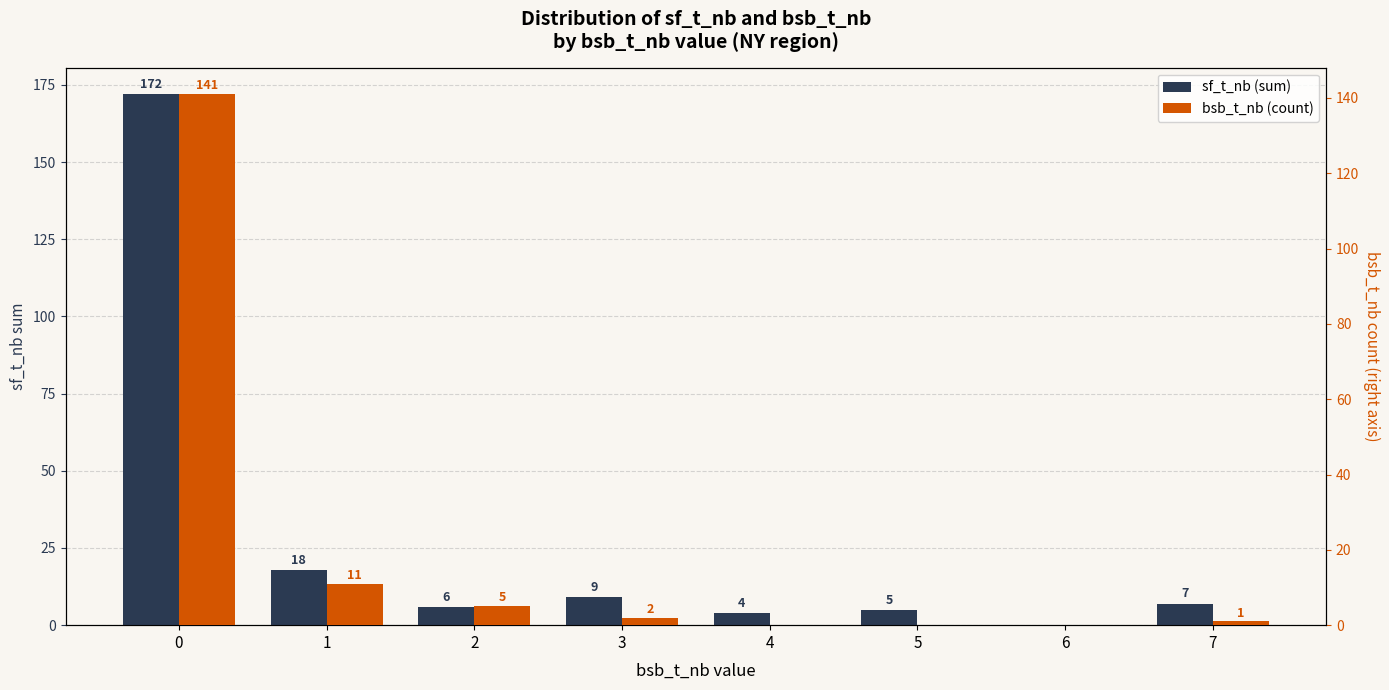

What is the difference between the second highest and minimum values in the sf_t_nb (sum) series?

18